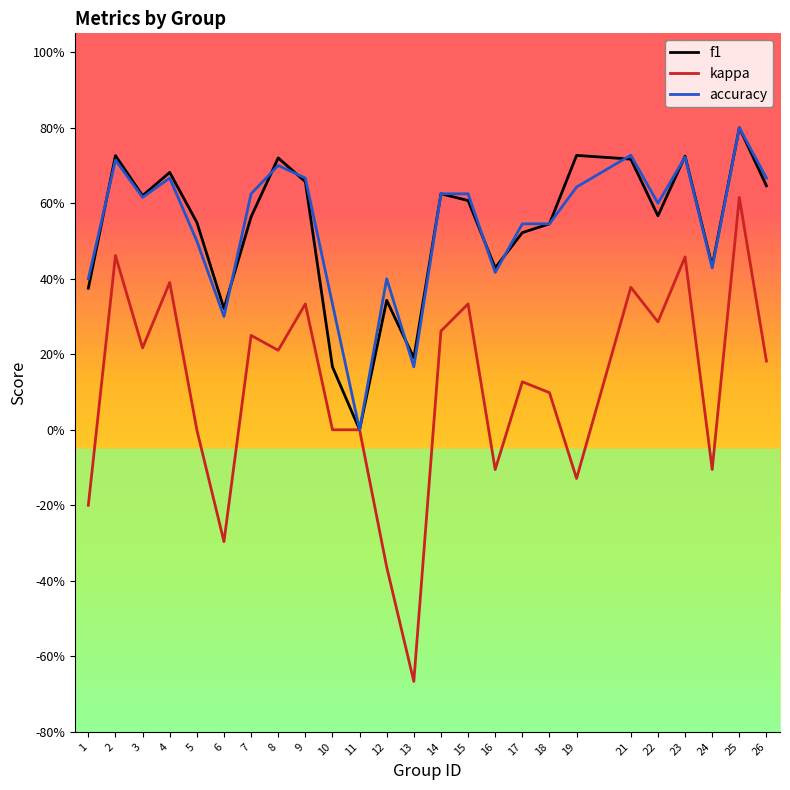

True or false: kappa has a value of 0.3 at 14.

True